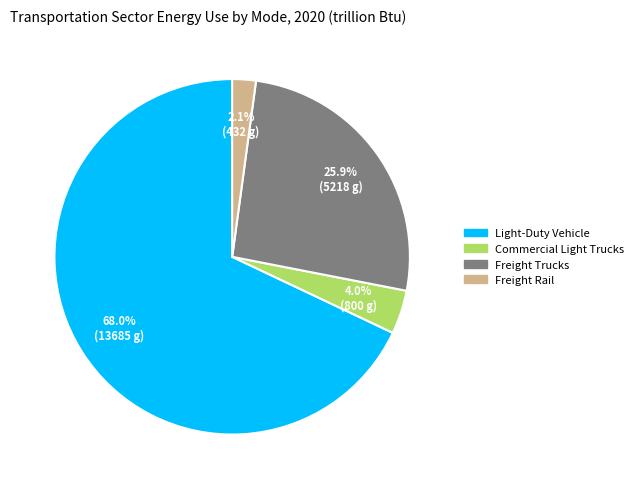

To the nearest percent, what percentage of the pie is Commercial Light Trucks?

4%